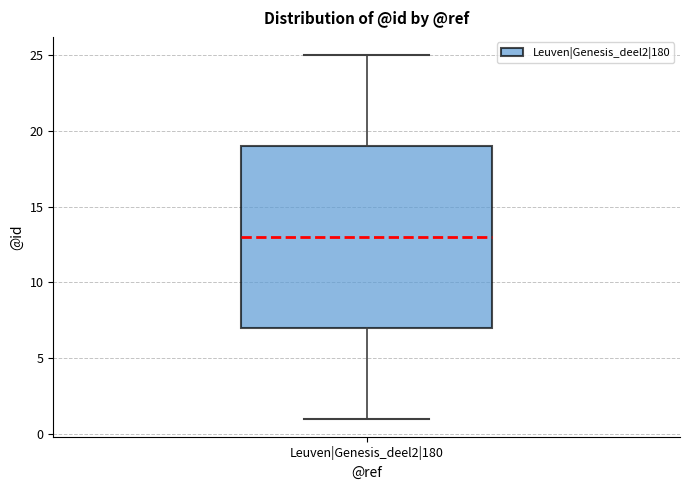

Where does the upper whisker of the box for Leuven|Genesis_deel2|180 end on the y-axis? The values are not printed on the chart, so give them approximately, as read against the axis.

25